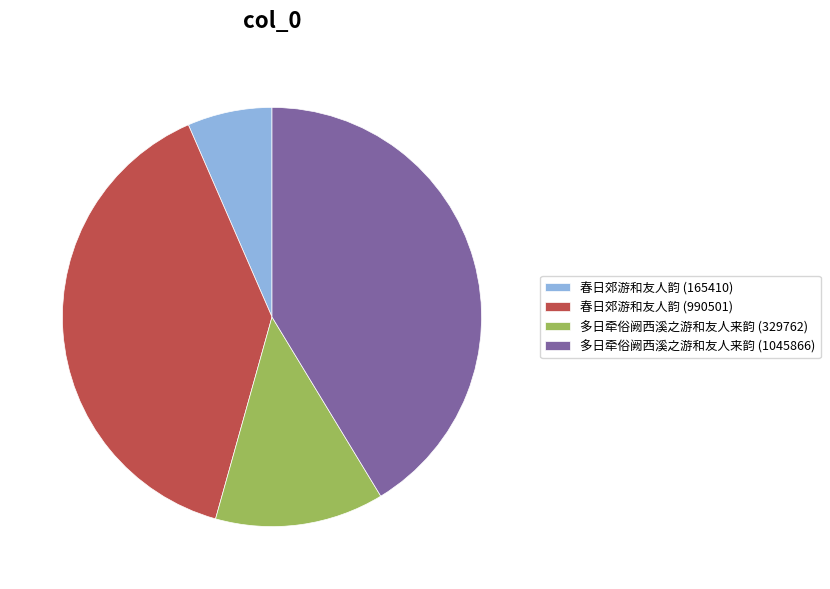

What is the ratio of the value at 多日牵俗阙西溪之游和友人来韵 (1045866) to the value at 春日郊游和友人韵 (165410)?

6.3